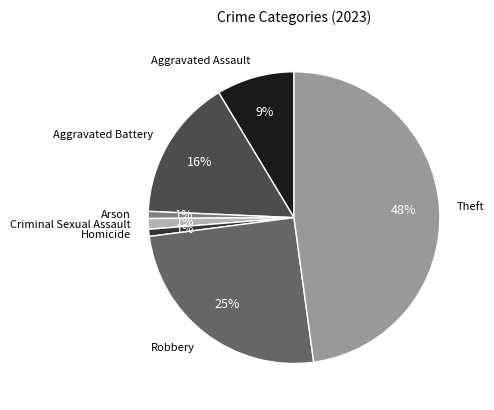

What is the largest slice in the pie chart?

Theft